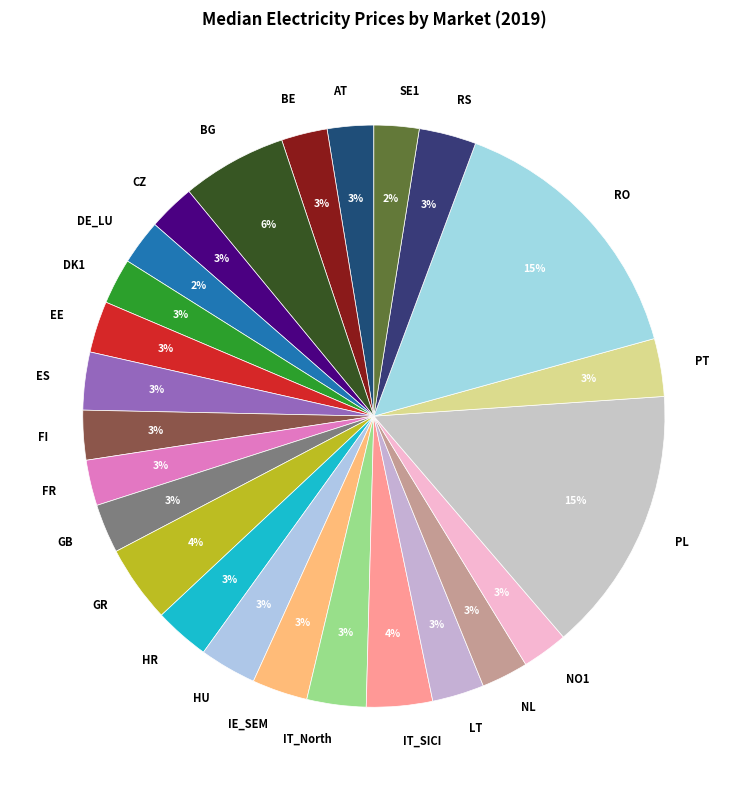

Between AT and BG, which is larger?

BG